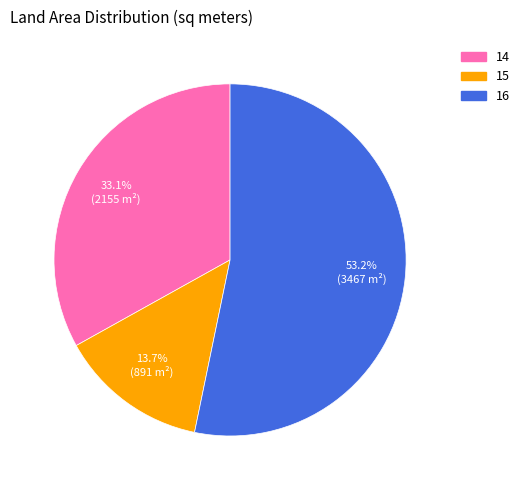

To the nearest percent, what is the combined percentage of 14 and 15?

47%